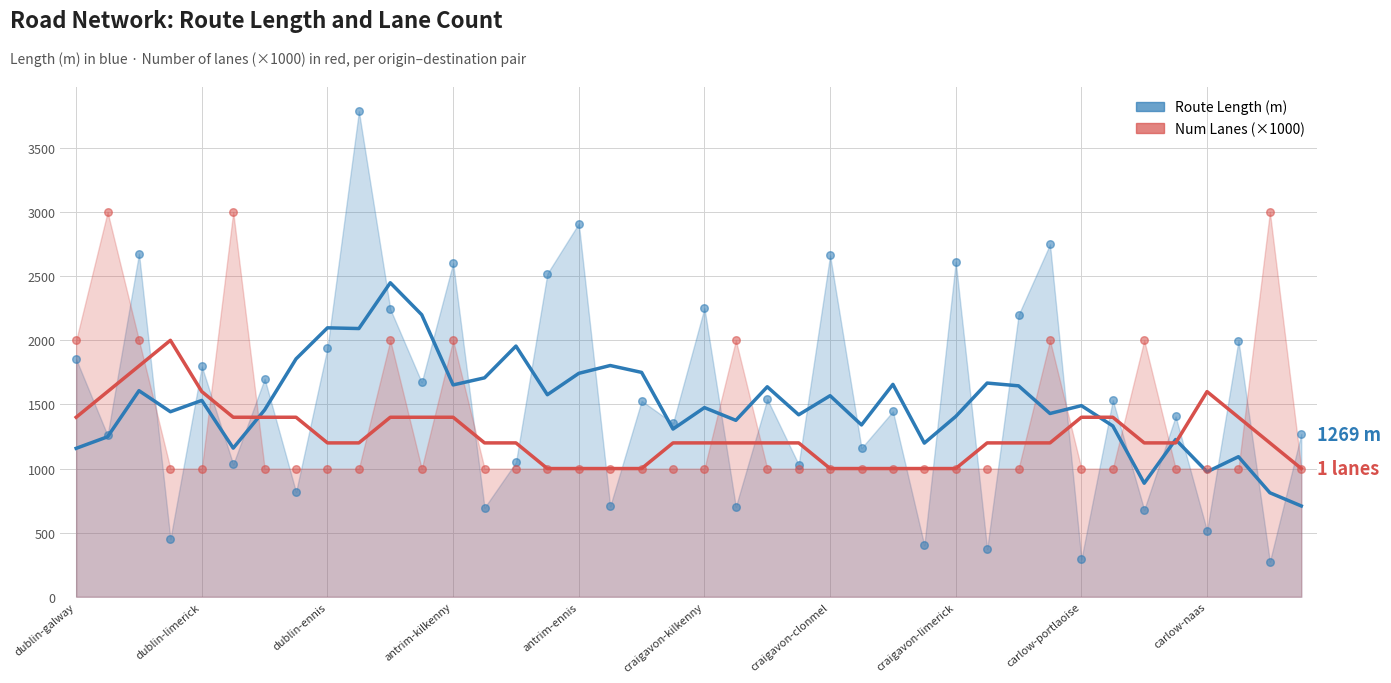

Is the value of Num Lanes (×1000) at dublin-galway greater than the value of Route Length (m) at dublin-ennis?

No